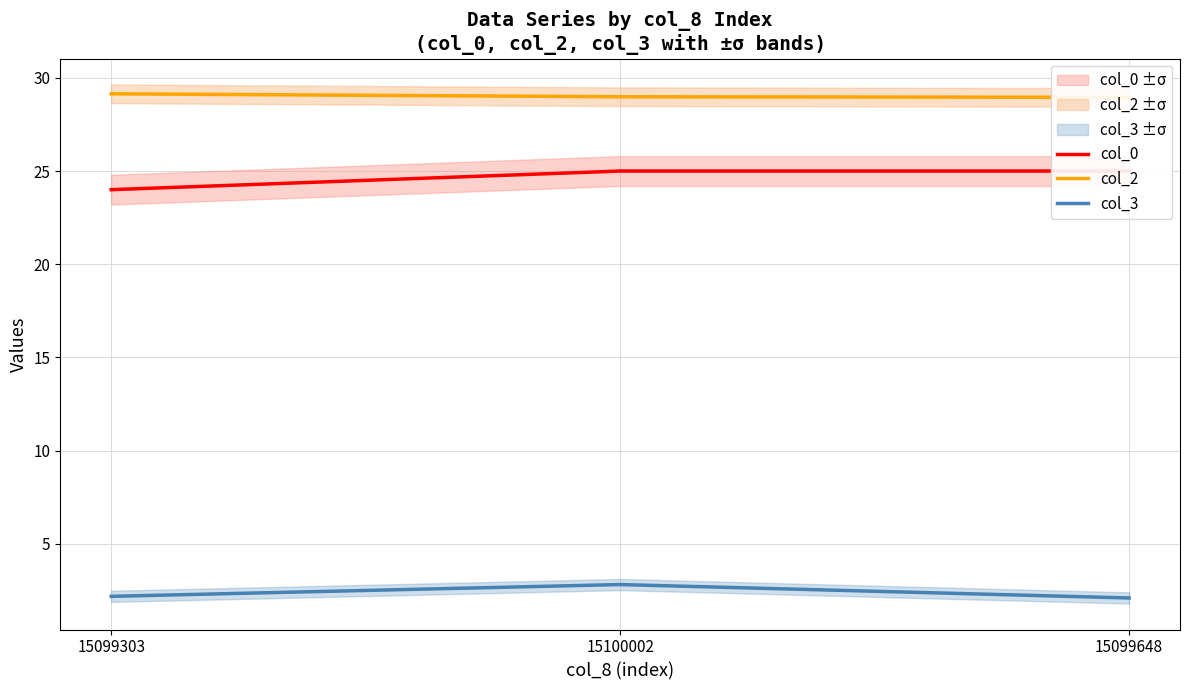

What is the sum of the col_3 values at 15099648 and 15100002?

4.9